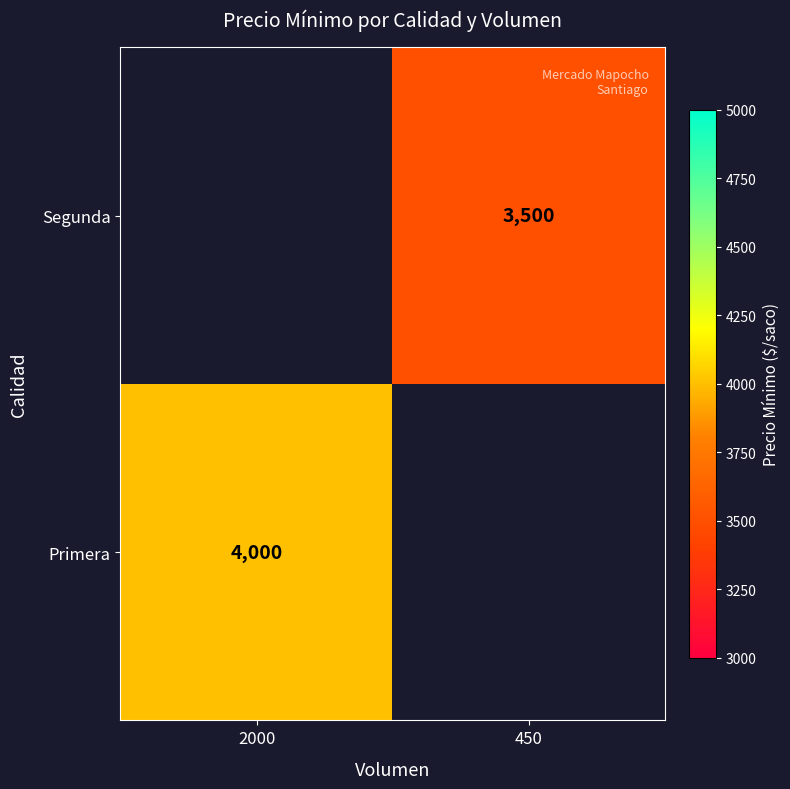

The value of Primera at 2000 is 2168. True or false?

False